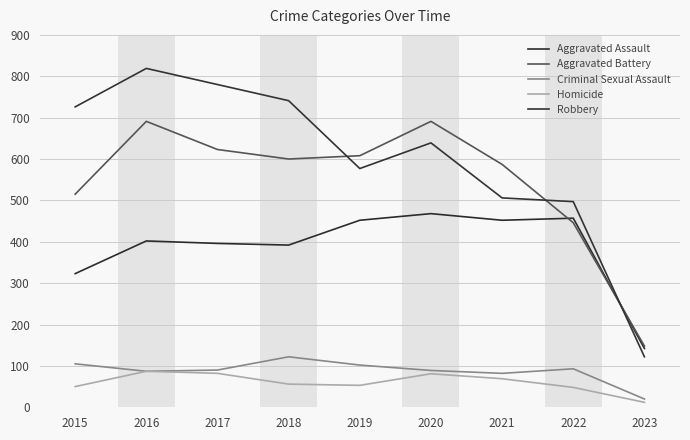

At how many categories does at least one series exceed 640?

5